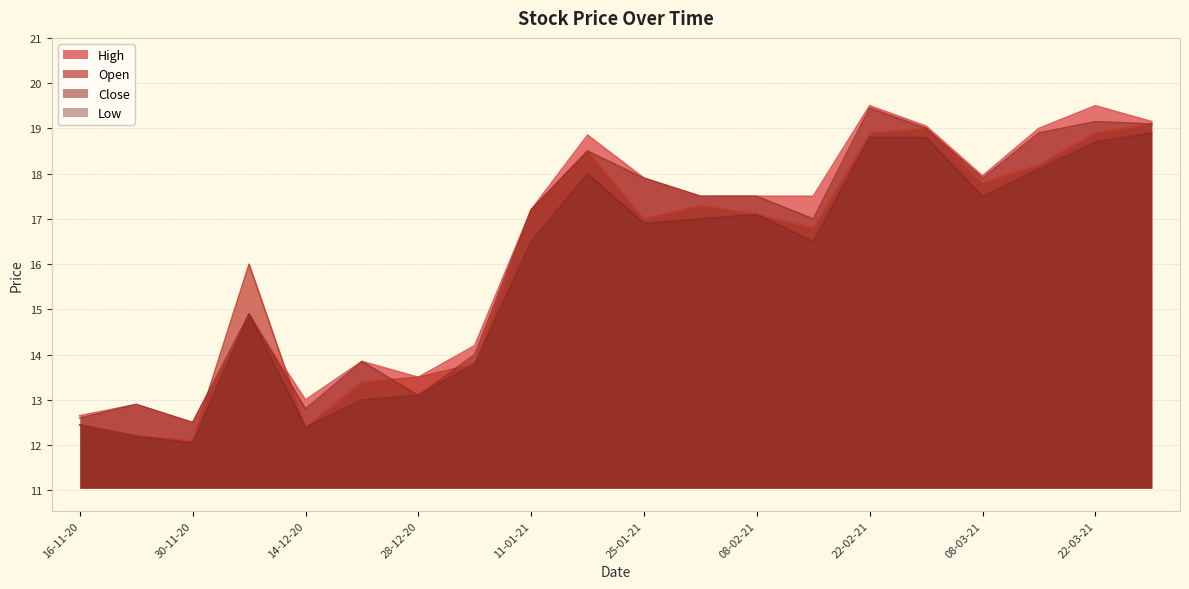

Between 14-12-20 and 01-03-21, which is larger?

01-03-21